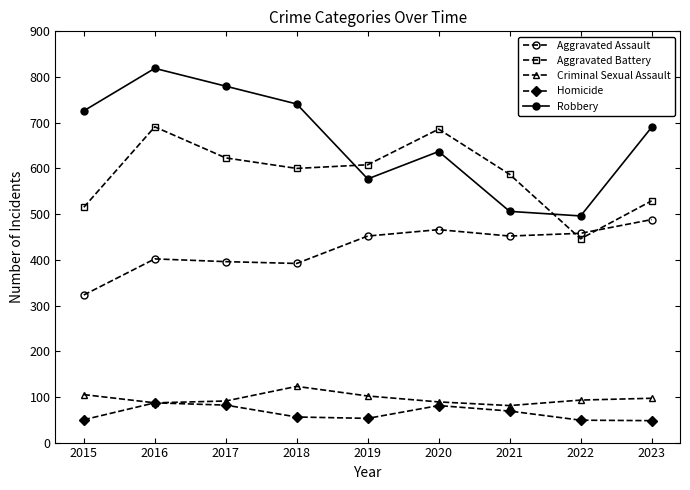

Where does the Homicide series first go above 56?

2016